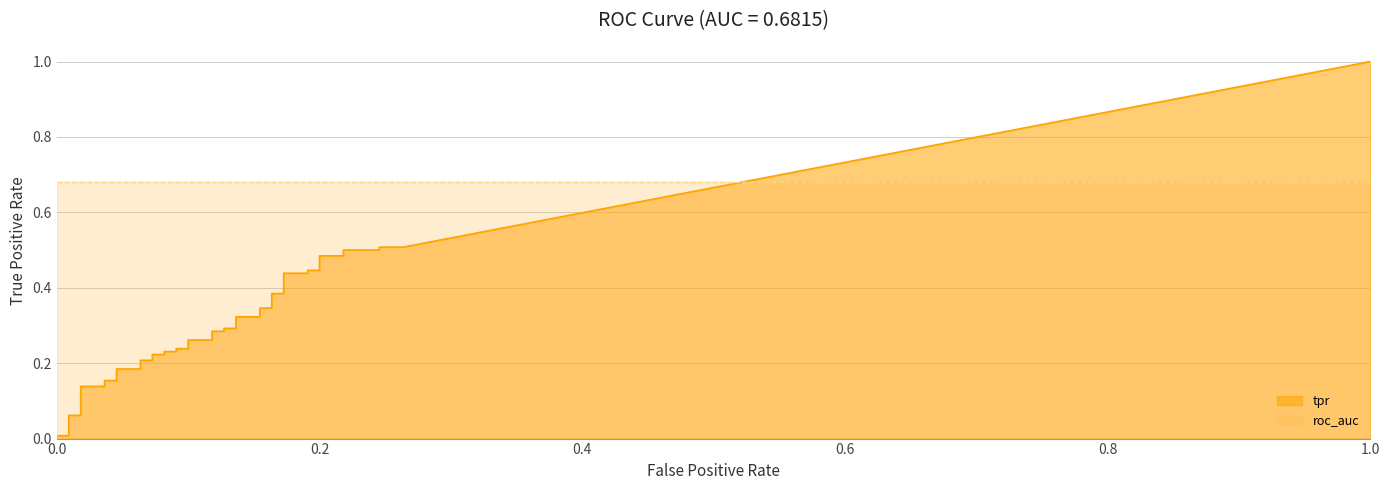

Reading left to right, transcribe all the data shown in this chart.

fpr: fpr=0.0	tpr=0.0	2=0.0	3=0.0	4=0.0	5=0.0	6=0.0	7=0.0	8=0.0	9=0.1	10=0.1	11=0.1	12=0.1	13=0.1	14=0.1	15=0.1	16=0.1	17=0.1	18=0.1	19=0.1	20=0.1	21=0.1	22=0.1	23=0.1	24=0.1	25=0.2	26=0.2	27=0.2	28=0.2	29=0.2	30=0.2	31=0.2	32=0.2	33=0.2	34=0.2	35=0.2	36=0.2	37=0.2	38=0.2	39=0.3
tpr: fpr=0.0	tpr=0.0	2=0.1	3=0.1	4=0.1	5=0.1	6=0.2	7=0.2	8=0.2	9=0.2	10=0.2	11=0.2	12=0.2	13=0.2	14=0.2	15=0.2	16=0.2	17=0.2	18=0.3	19=0.3	20=0.3	21=0.3	22=0.3	23=0.3	24=0.3	25=0.3	26=0.3	27=0.3	28=0.4	29=0.4	30=0.4	31=0.4	32=0.4	33=0.4	34=0.5	35=0.5	36=0.5	37=0.5	38=0.5	39=0.5